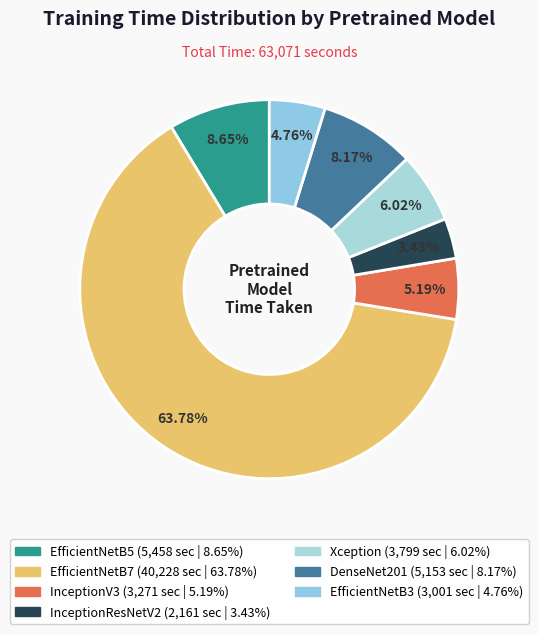

Which slice represents more than half of the pie?

EfficientNetB7